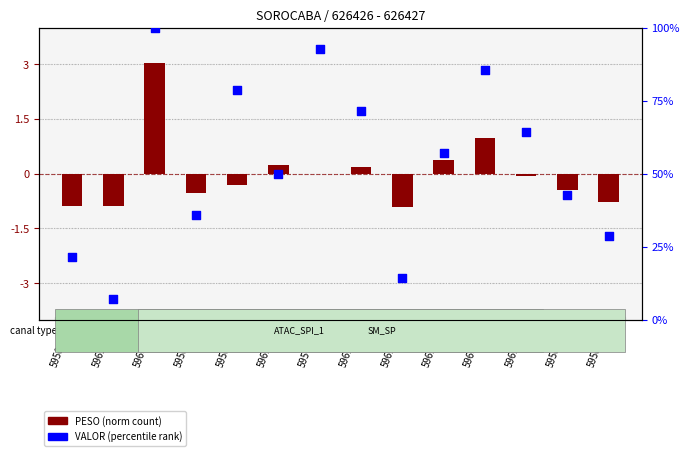

Approximately how many times larger is the value at 5961421 compared to 5958255?

1.2